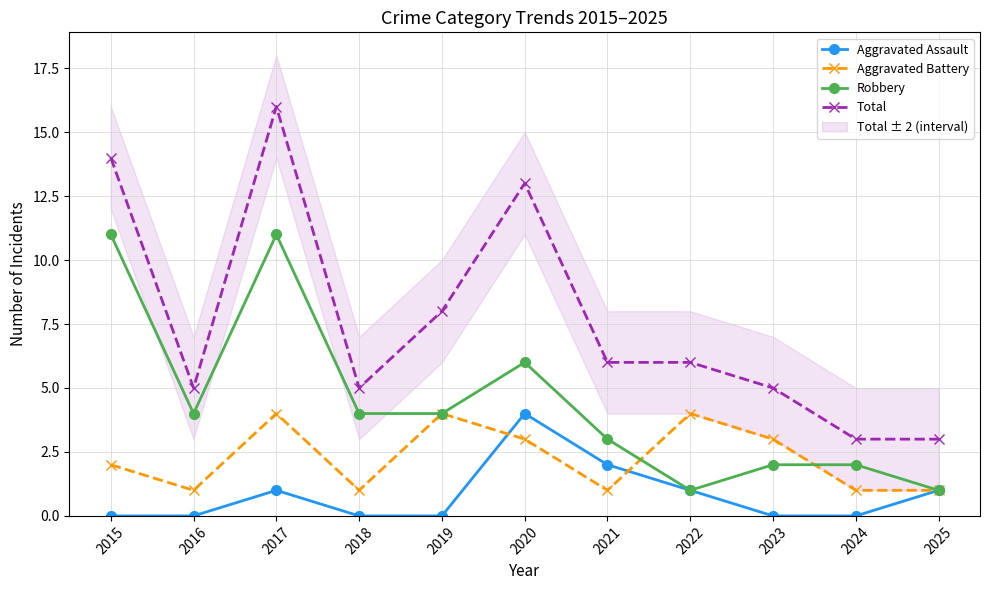

Count the number of categories in the chart.

11